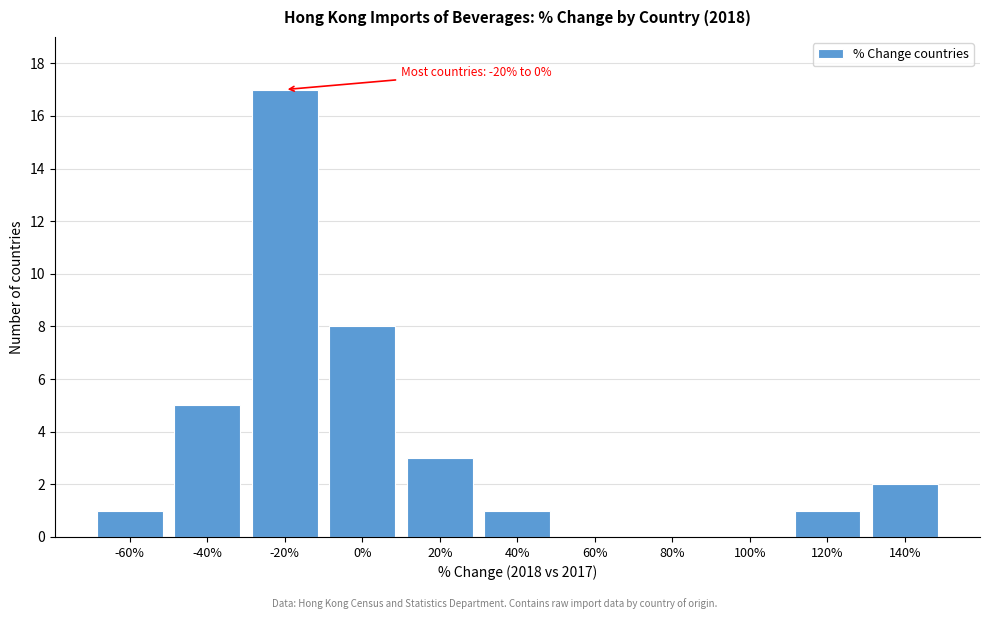

Reading left to right, extract all data points from this chart.

-60%=1	-40%=5	-20%=17	0%=8	20%=3	40%=1	60%=0	80%=0	100%=0	120%=1	140%=2